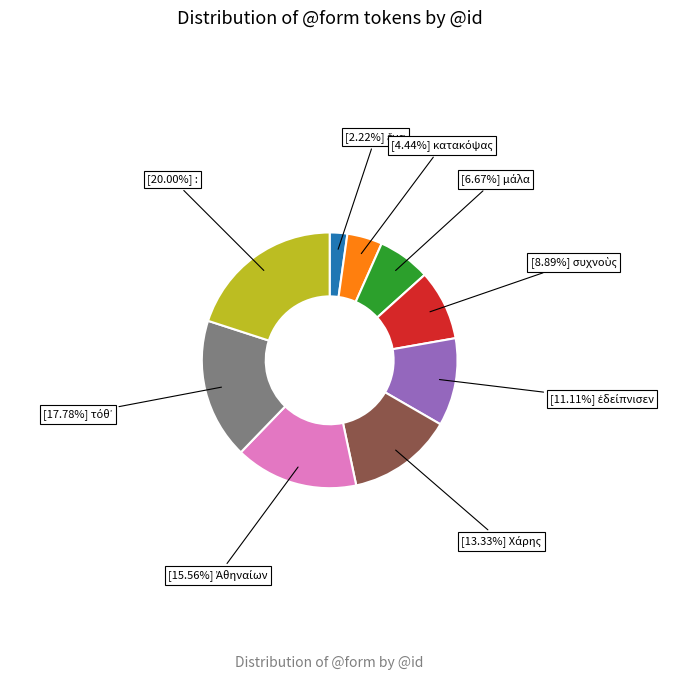

Does any single category account for the majority?

No